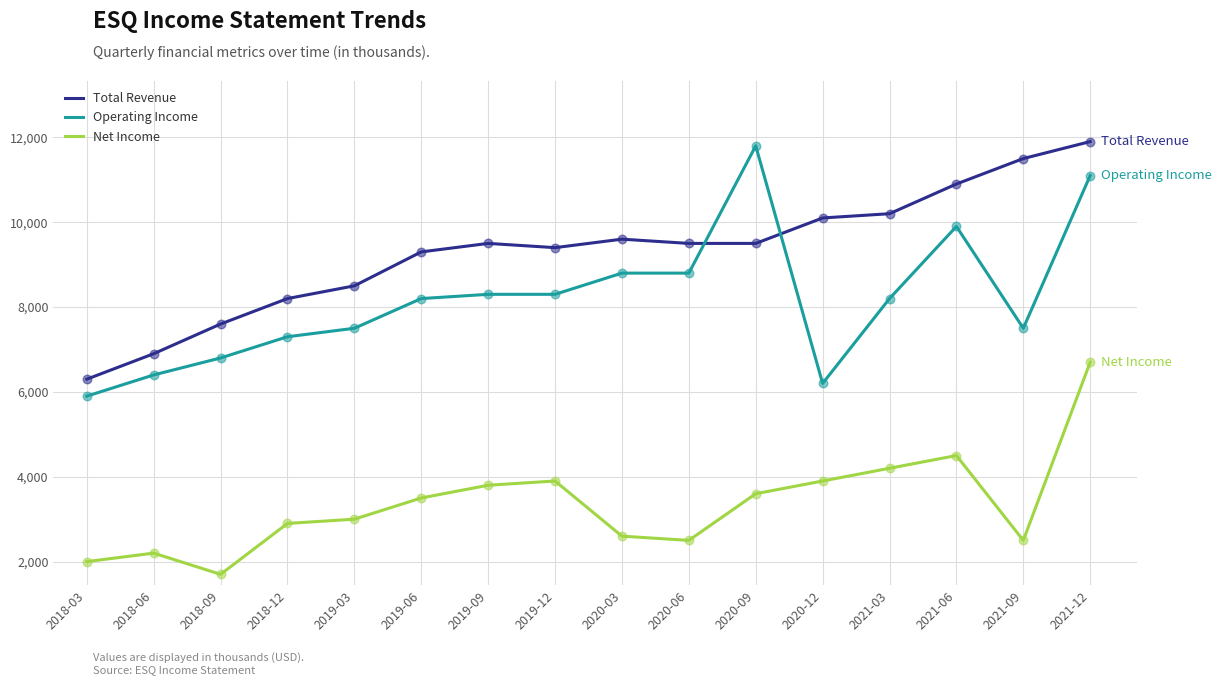

Which series has the largest total across all categories?

Total Revenue